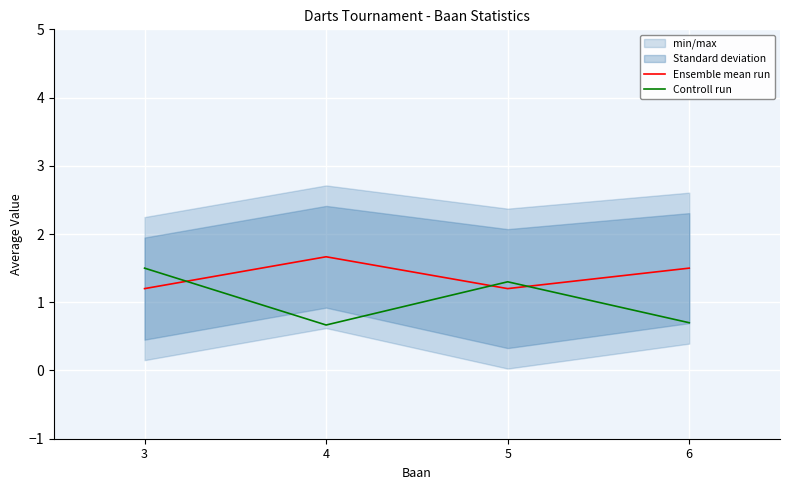

Where is the first local minimum for Controll run?

4